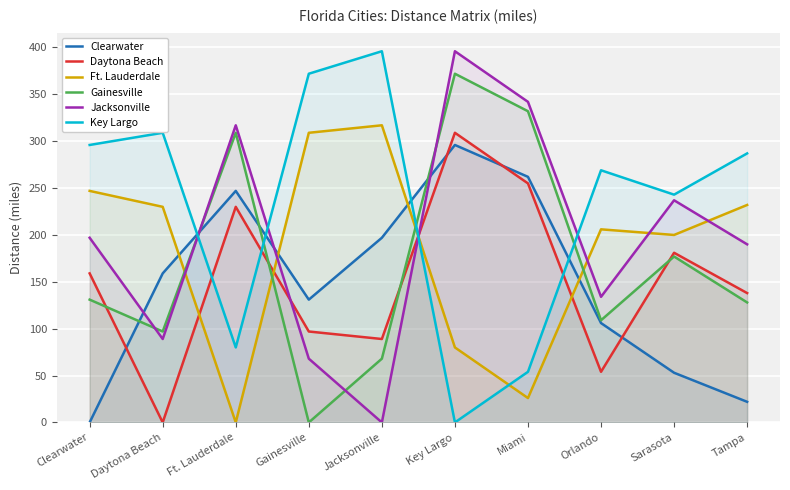

What position from the right is Miami?

4